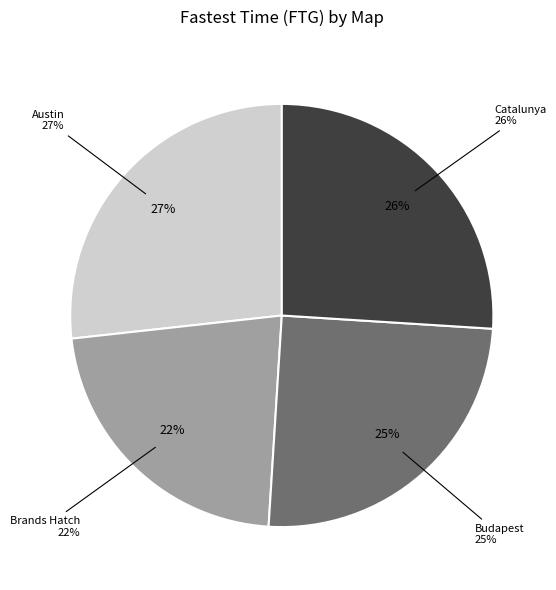

Which category has the biggest portion of the pie?

Austin